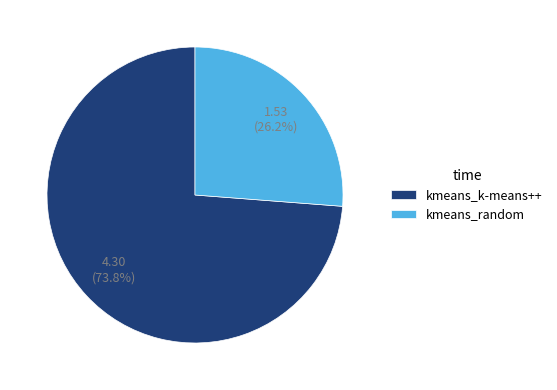

Rank the categories by value from highest to lowest.

kmeans_k-means++, kmeans_random